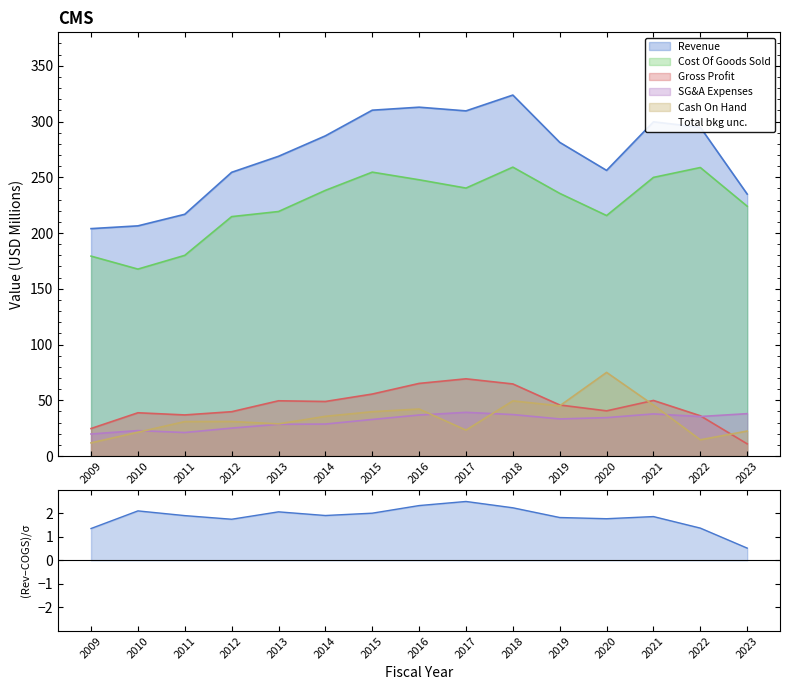

Reading right to left, extract all data points from this chart.

Revenue: 234.9	294.8	299.7	256.2	281.3	323.7	309.5	312.9	310.2	287.2	268.8	254.4	216.8	206.4	203.9
Cost Of Goods Sold: 224.0	258.7	249.9	215.7	235.6	259.1	240.3	247.7	254.6	238.3	219.3	214.7	180.0	167.6	179.3
Gross Profit: 10.9	36.1	49.8	40.5	45.8	64.6	69.2	65.1	55.6	48.9	49.5	39.7	36.8	38.8	24.7
SG&A Expenses: 38.0	35.4	37.8	34.4	33.2	37.2	39.2	36.8	32.8	28.7	28.4	25.0	21.1	22.8	19.8
Cash On Hand: 22.4	14.6	45.7	75.0	45.0	49.4	23.2	42.1	39.7	35.6	28.8	31.0	30.9	21.3	11.8